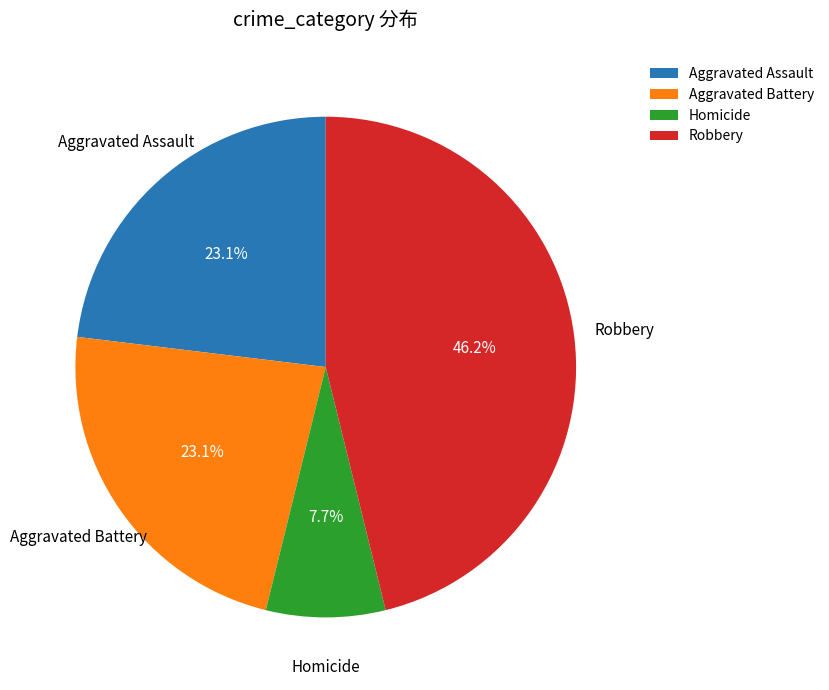

What is the smallest slice in the pie chart?

Homicide